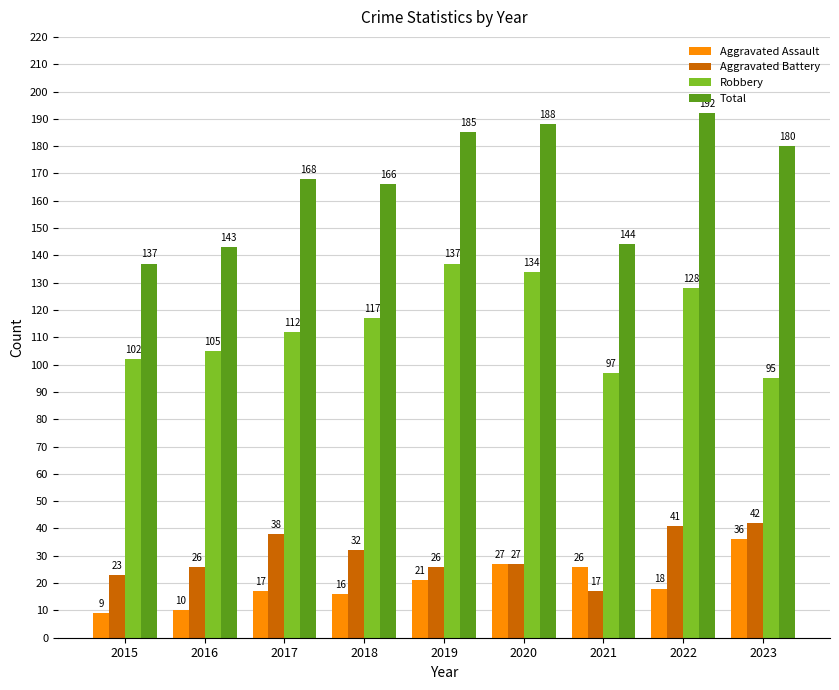

Which series has the largest total across all categories?

Total